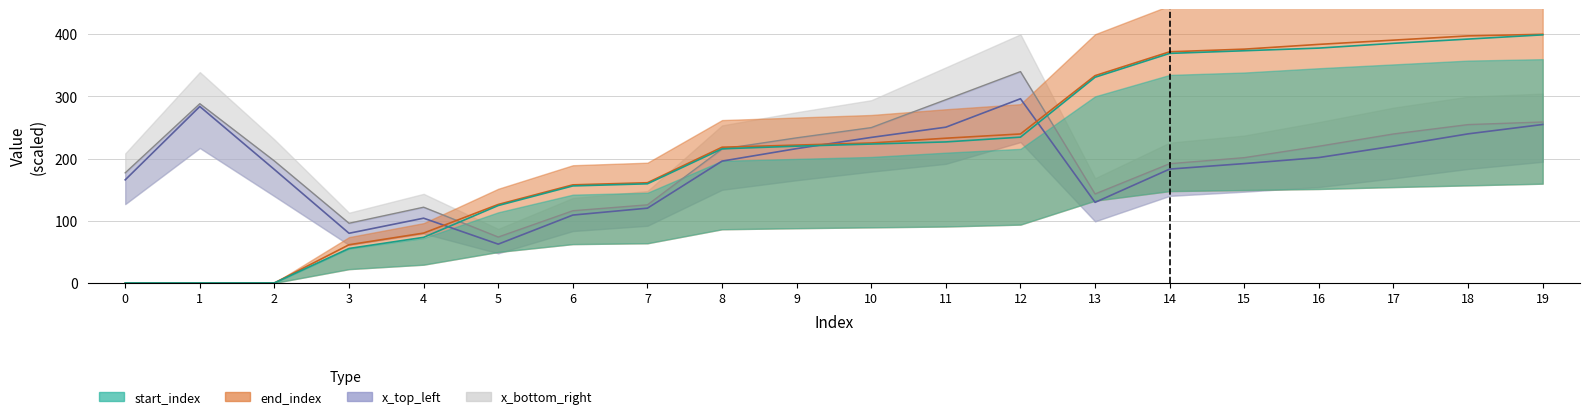

True or false: x_bottom_right and end_index intersect in this chart.

True